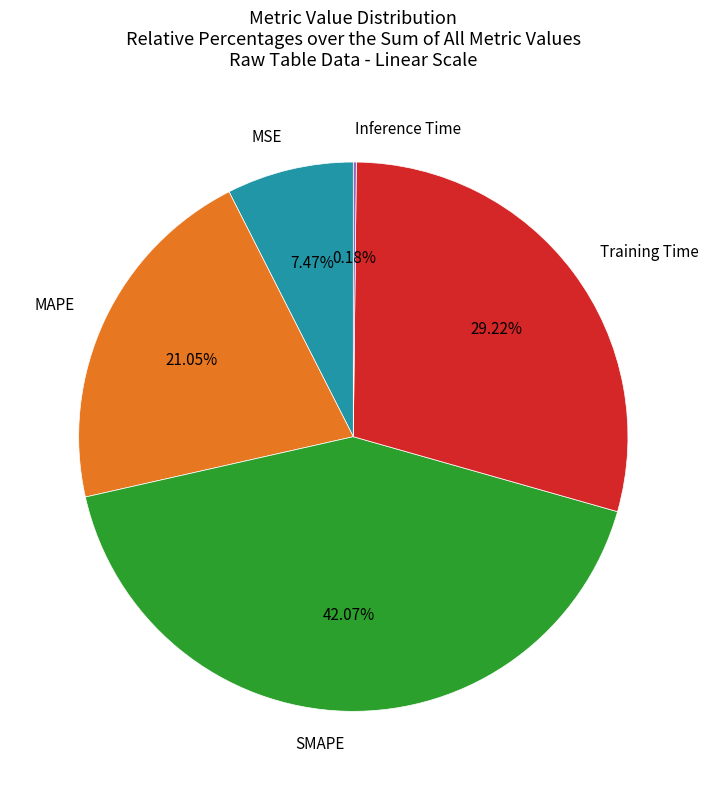

Which category has the biggest portion of the pie?

SMAPE